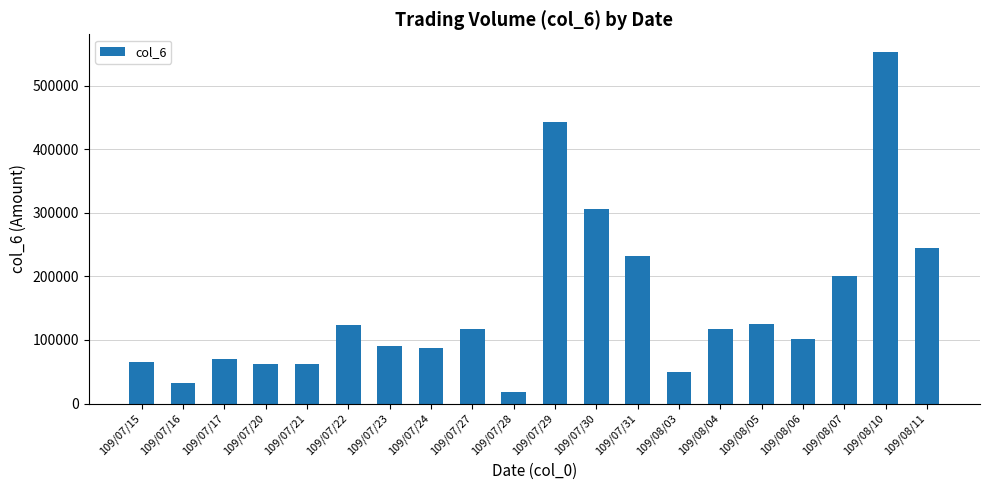

What is the maximum value shown in the chart?

552970